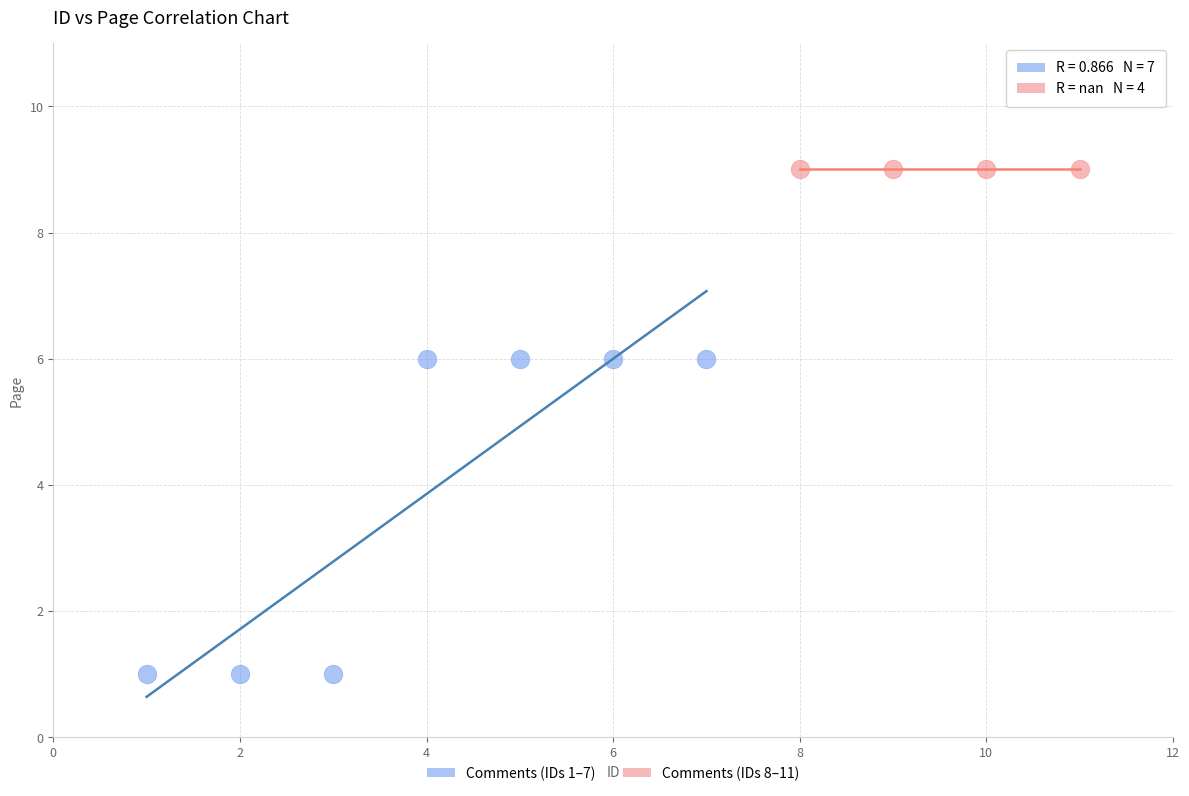

Which series contains the highest Y value?

Comments (IDs 8–11)